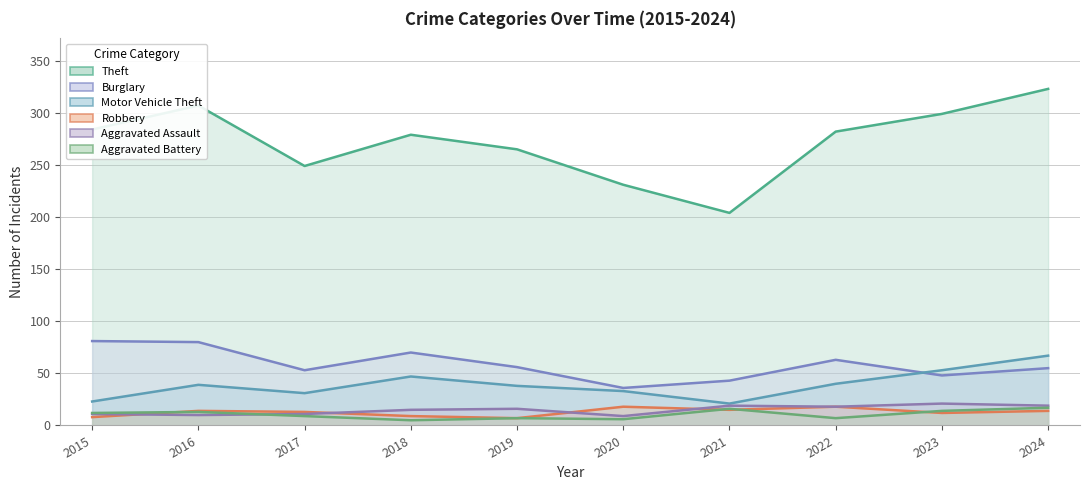

Which series has the largest range (max minus min)?

Theft